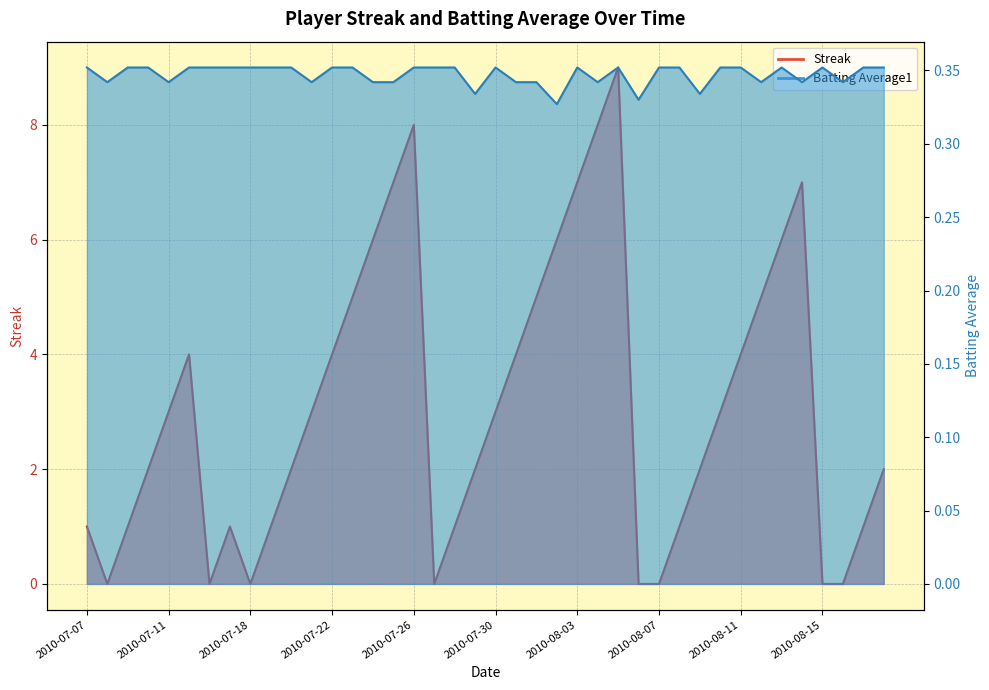

Where is Streak nearest to the value 4?

2010-07-15